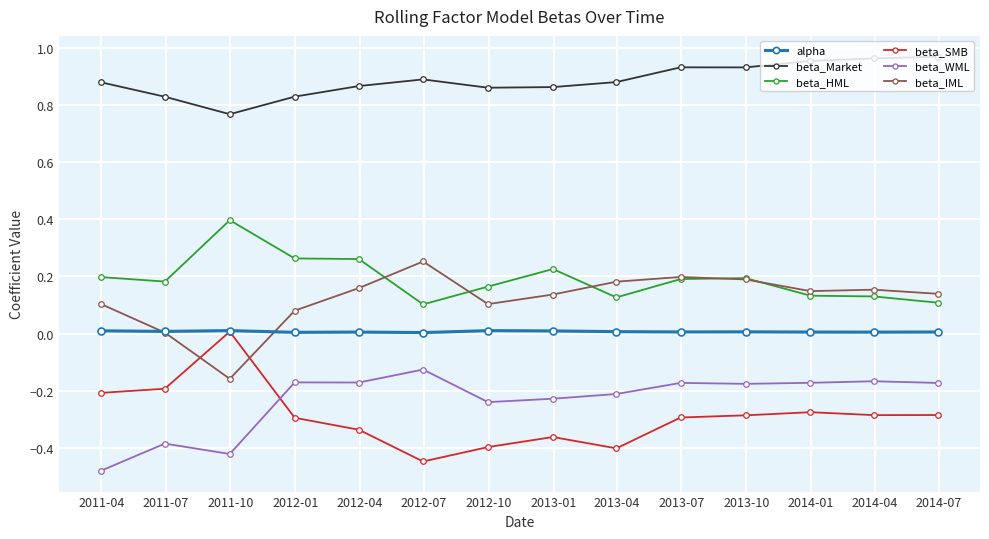

True or false: beta_Market and beta_IML cross at least once.

False